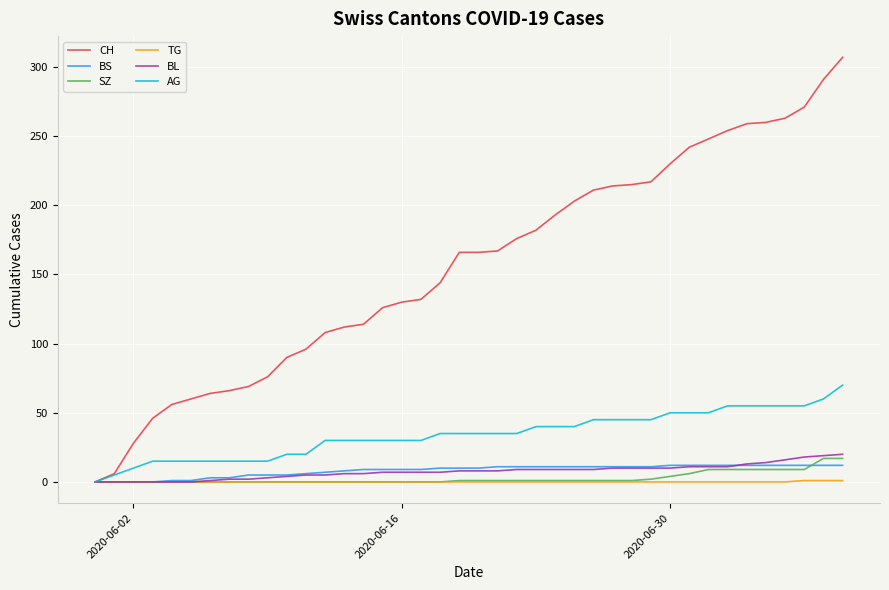

Which series has the largest range (max minus min)?

CH